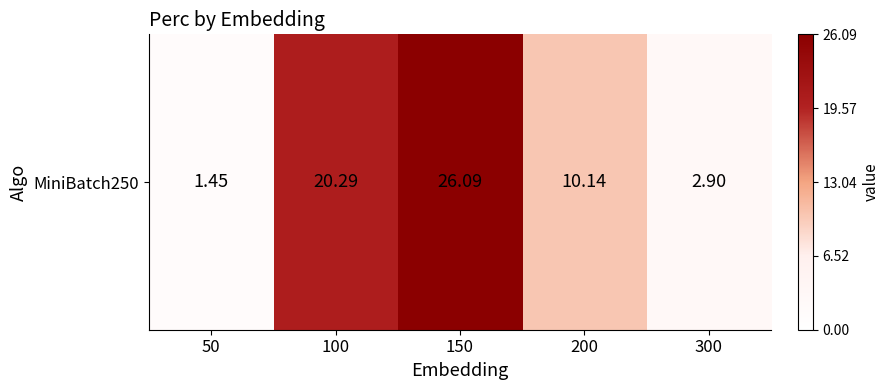

What is the average value?

12.2